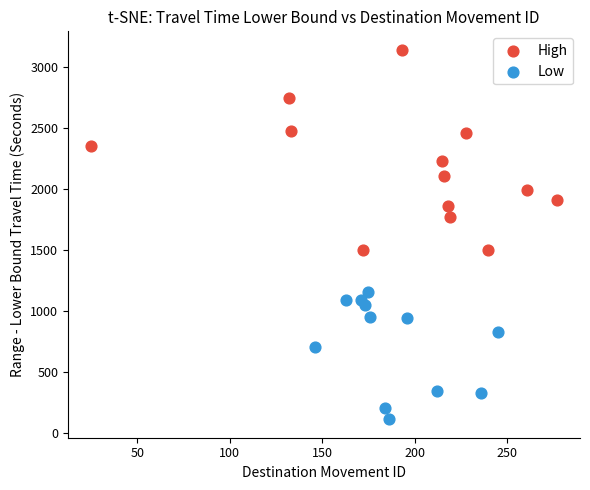

Which series has the widest spread of Y values?

High